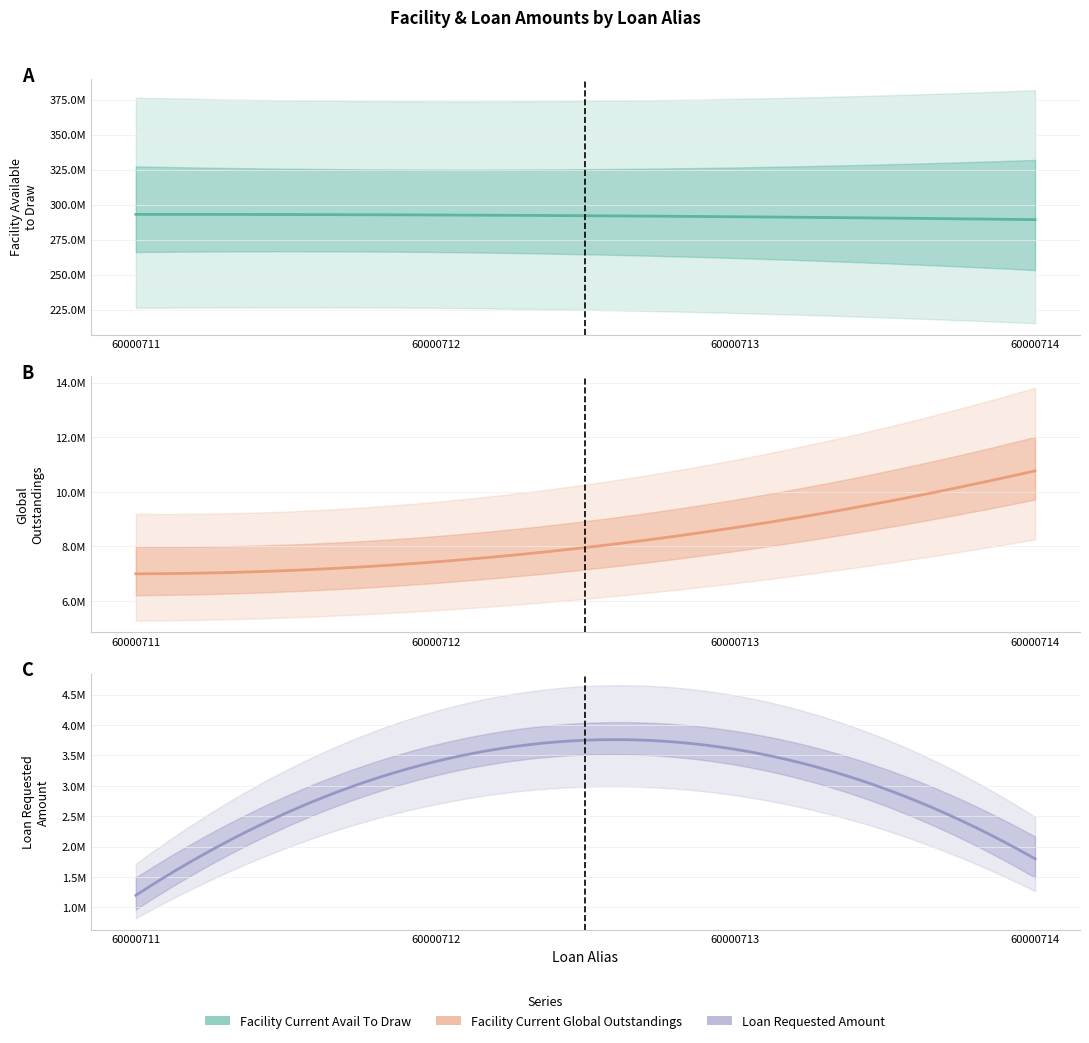

Reading right to left, transcribe all the data shown in this chart.

Facility_CurrentAvailToDraw: 289091273.2	291730375.9	292140796.5	293140796.5
Facility_CurrentGlobalOutstandings: 10908726.8	8269624.1	7859203.5	6859203.5
Loan_RequestedAmount: 2000000.0	3000000.0	4000000.0	1000000.0